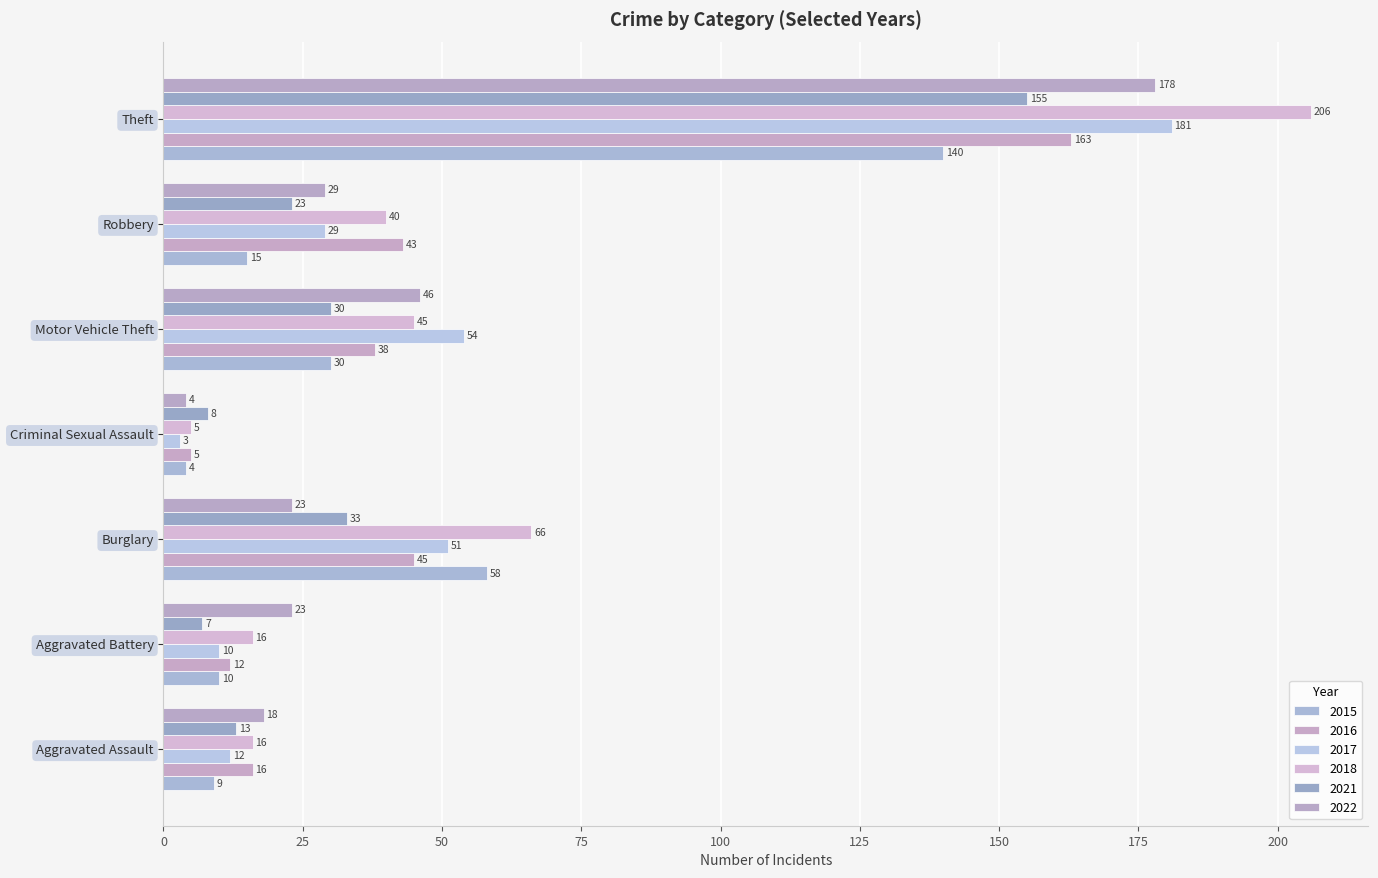

The 2017 series shows 54 at Motor Vehicle Theft. True or false?

True